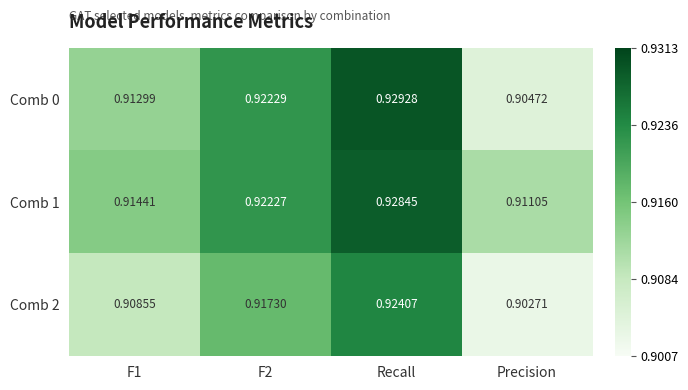

At which category is the sum across all series the highest?

Recall